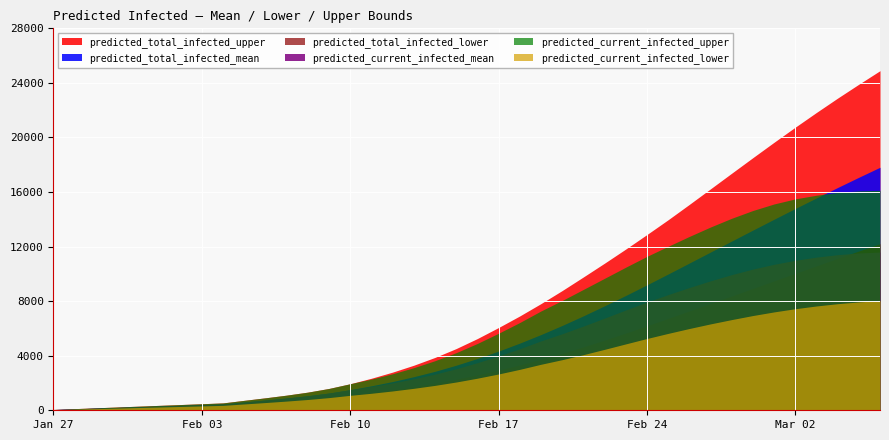

Where is predicted_current_infected_lower nearest to the value 4039?

2020-02-21